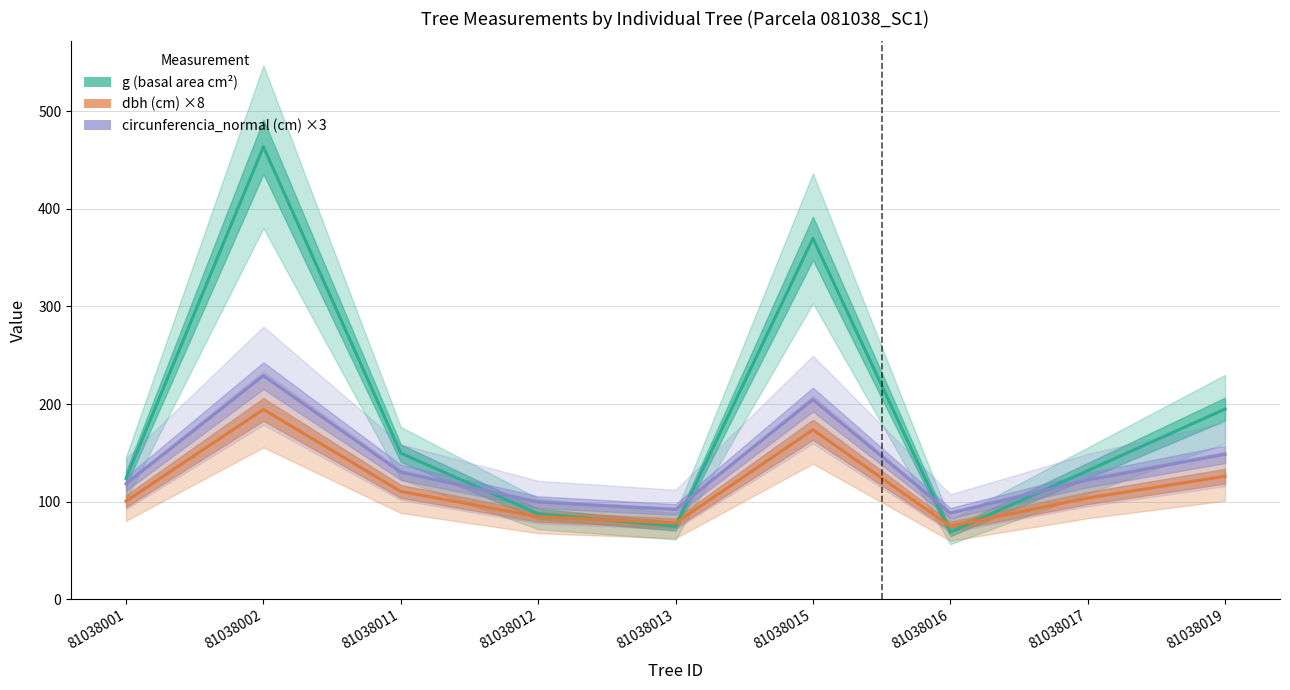

Is this an area chart (filled region under the line)?

No